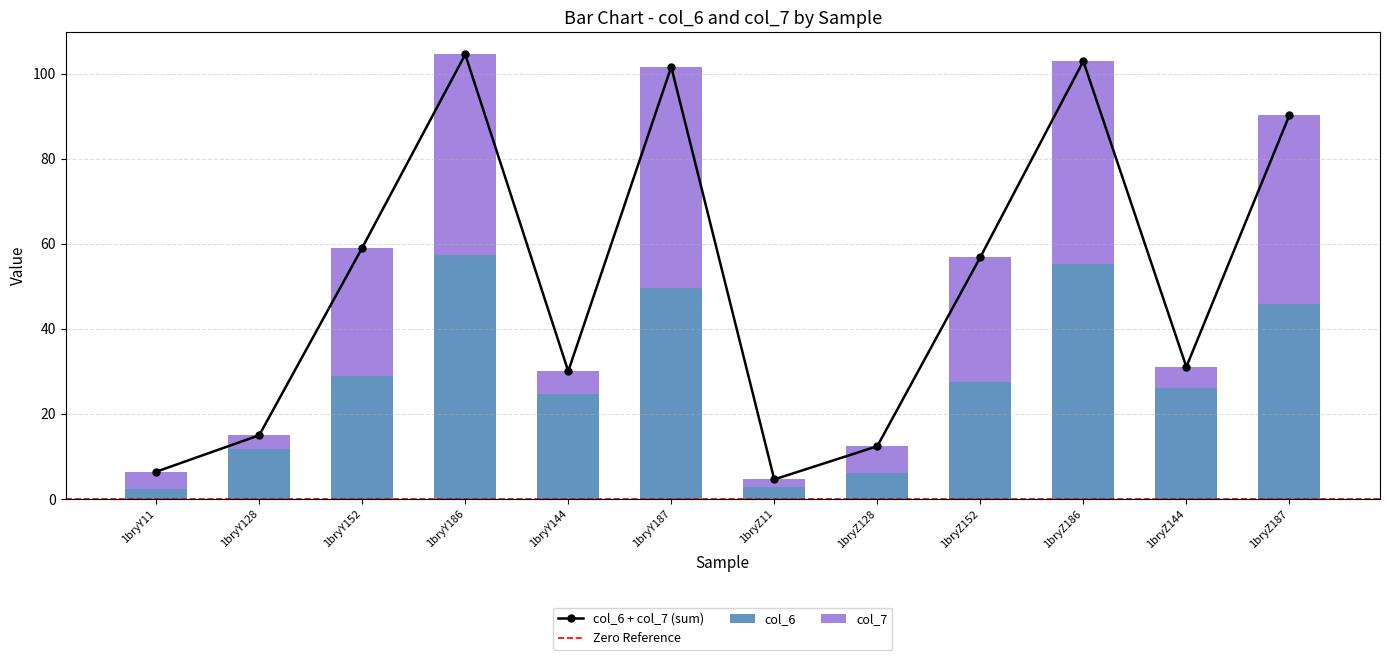

Which series changed the most between 1bryY128 and 1bryZ144?

col_6